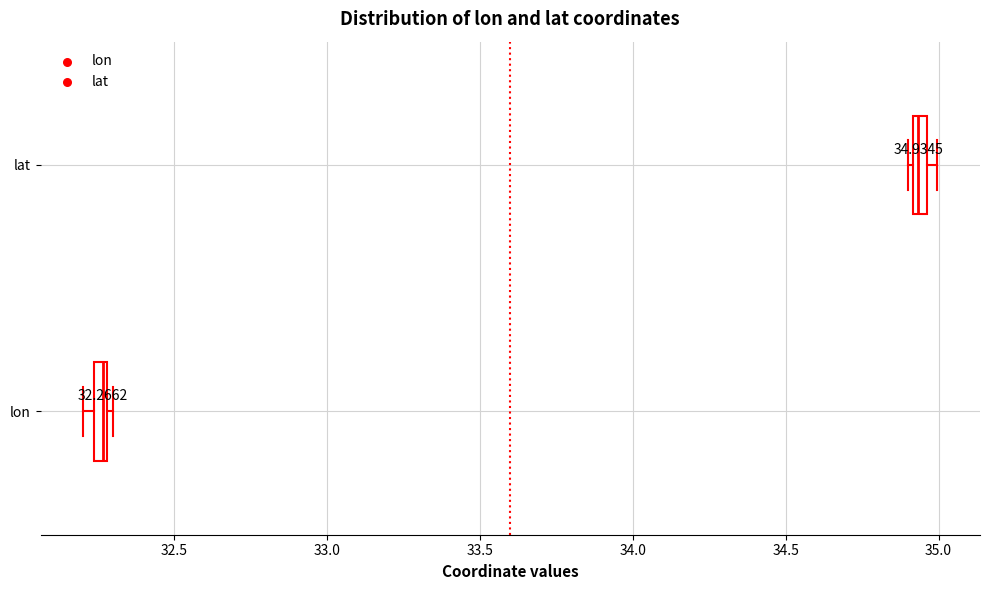

Which box's median line is the furthest to the left?

lon